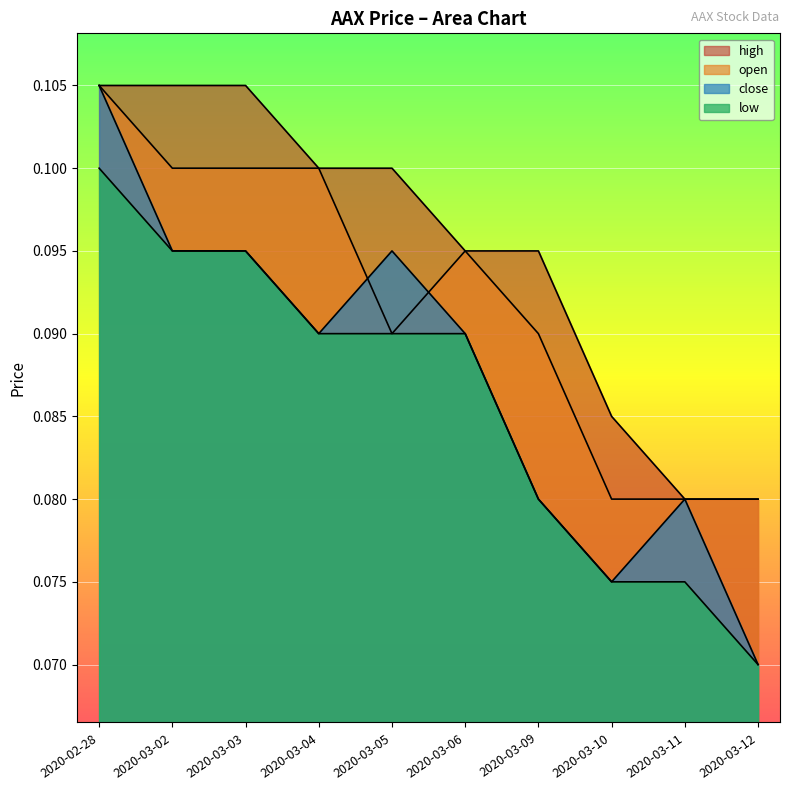

What is the sum of the open values at 2020-03-03 and 2020-03-09?

0.2